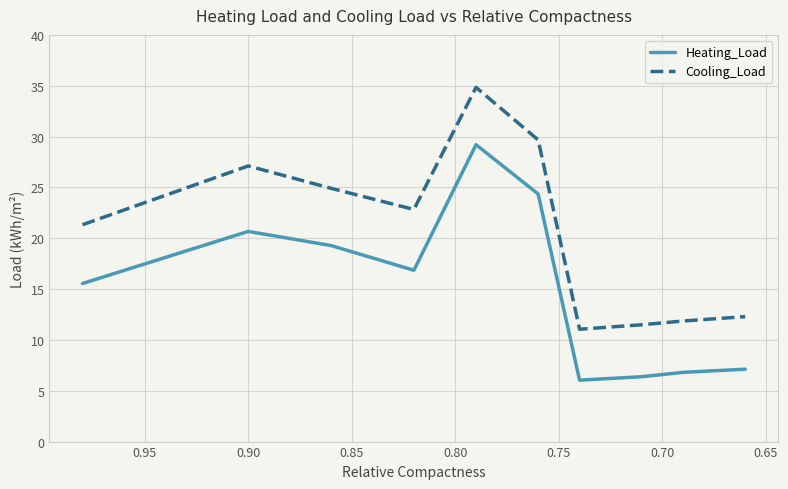

True or false: Heating_Load and Cooling_Load intersect in this chart.

False